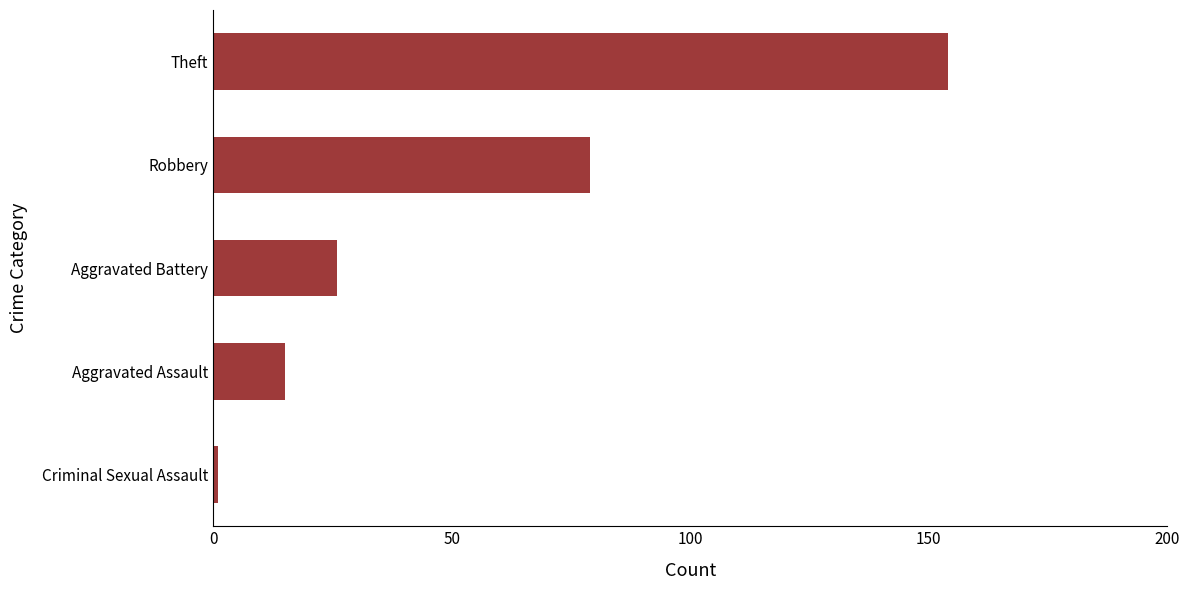

The value at Aggravated Battery is 16. True or false?

False